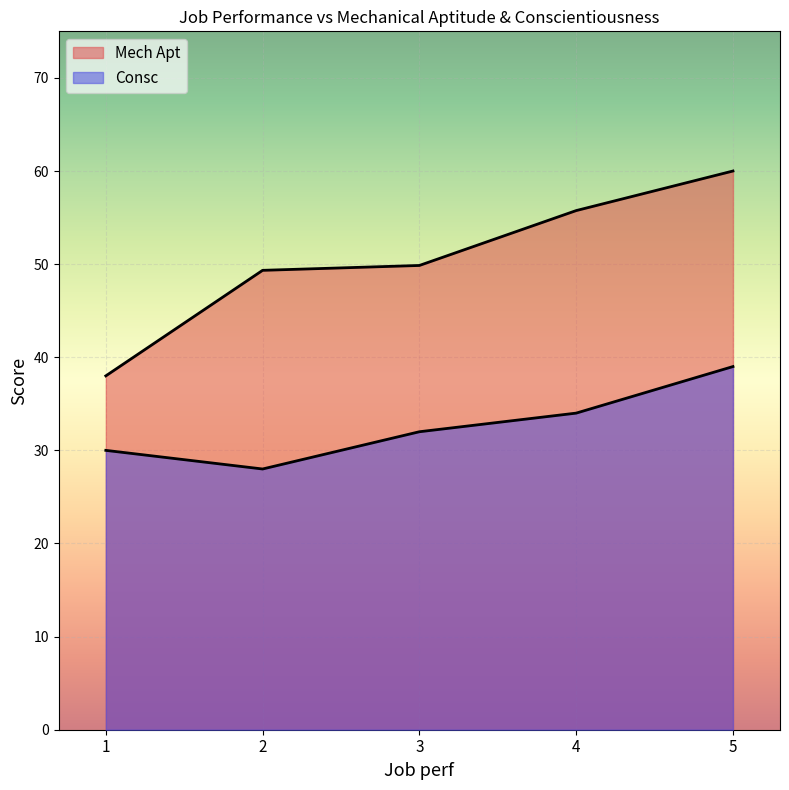

Which series has the largest total across all categories?

Mech Apt